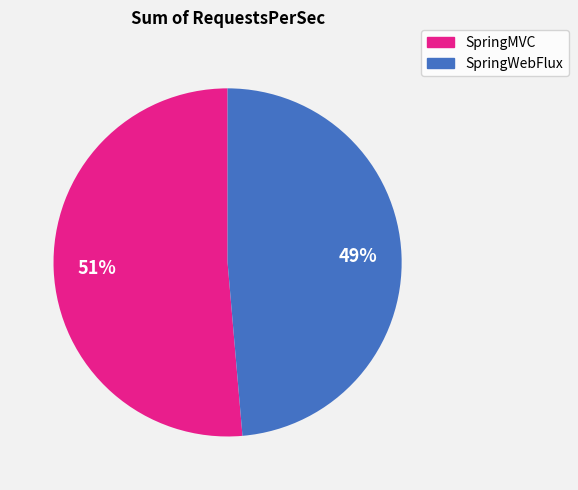

To the nearest percent, what is the average slice percentage?

50%